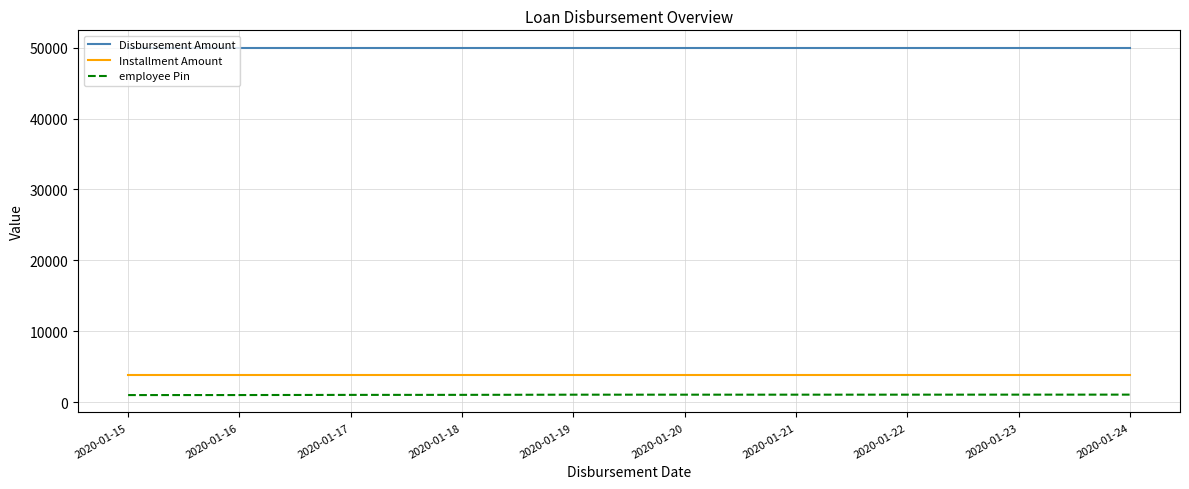

What is the maximum value for Disbursement Amount?

50000